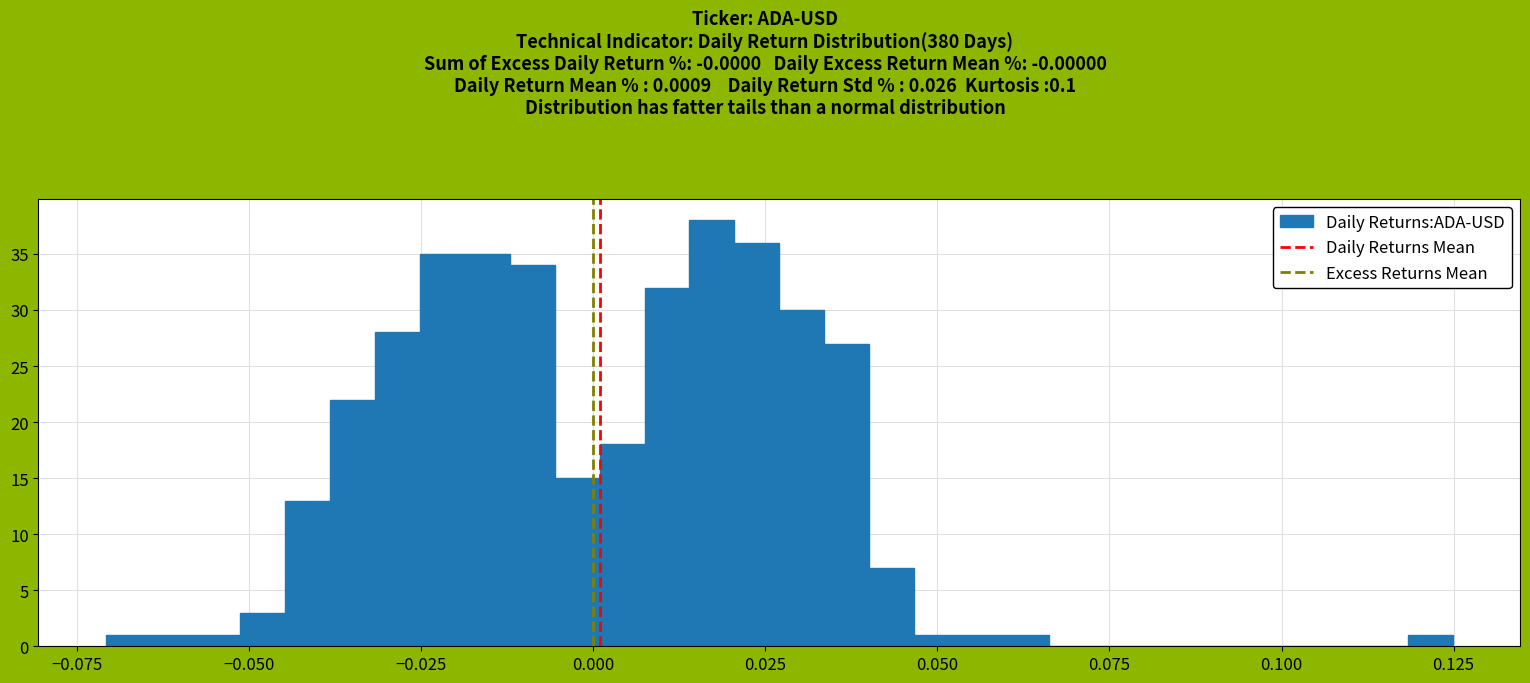

Around what value on the x-axis is the tallest bar? Give the approximate position of its centre, as read against the axis.

0.015